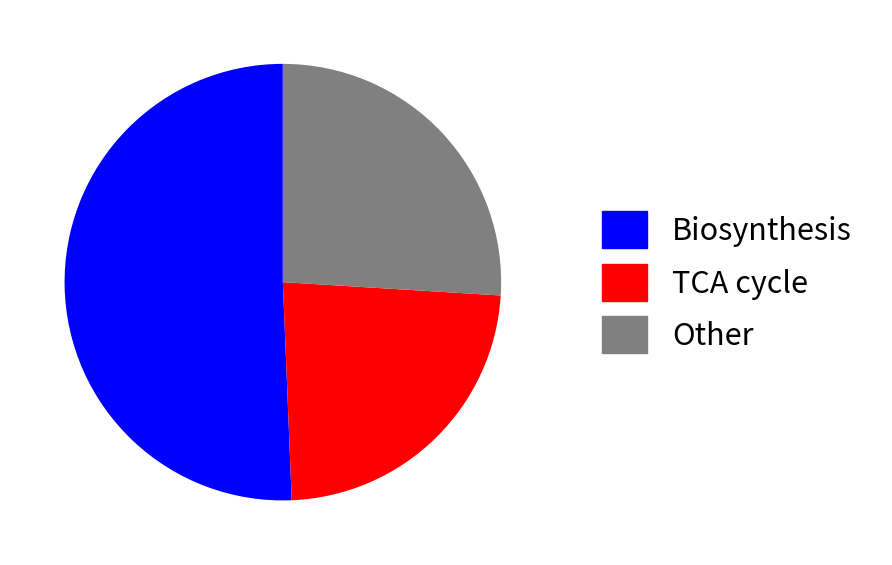

Does any single category account for the majority?

Yes